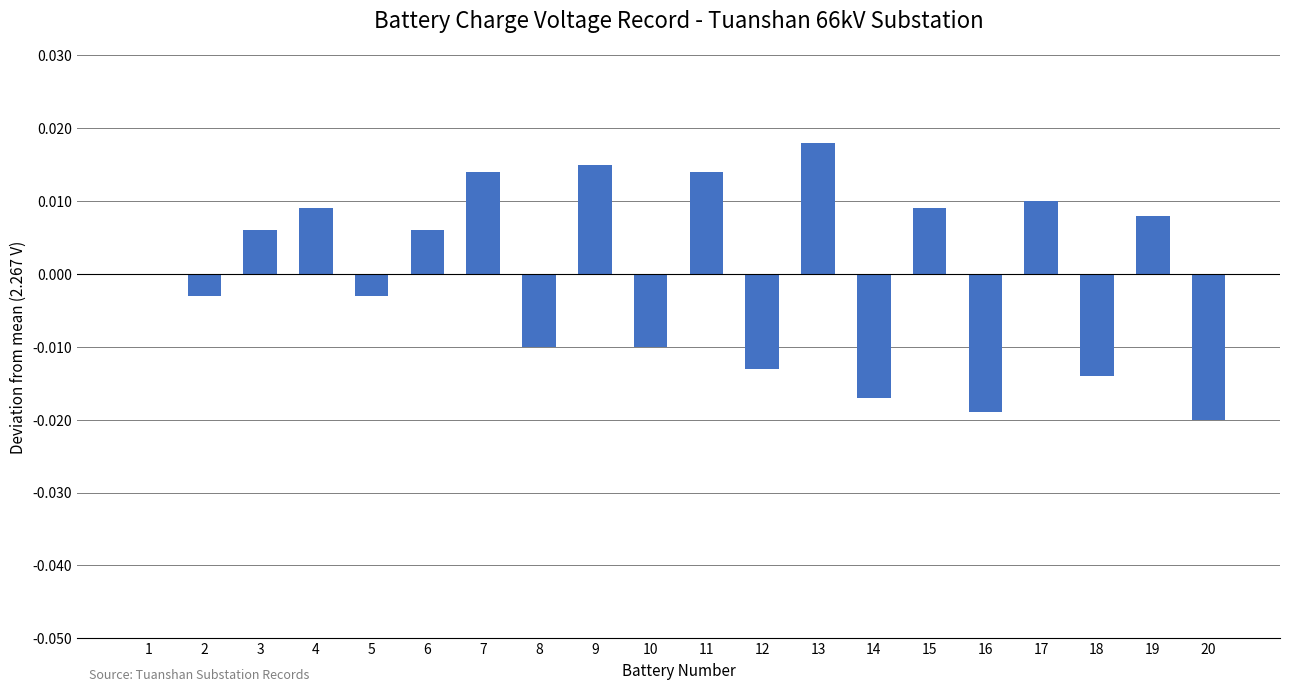

The chart shows a value of 0.0 at 7. True or false?

True